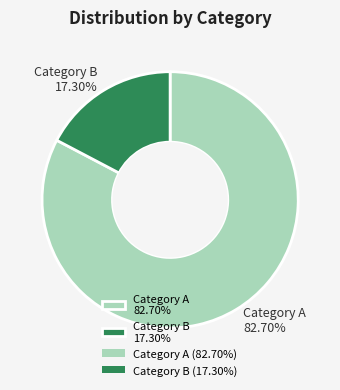

Which category has the biggest portion of the pie?

Category A 82.70%